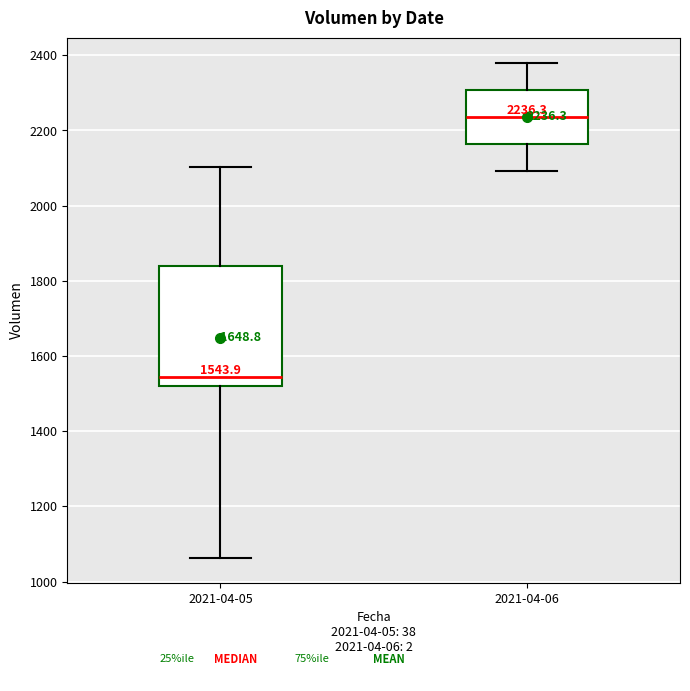

Which box is the tallest, from its lower edge to its upper edge?

2021-04-05